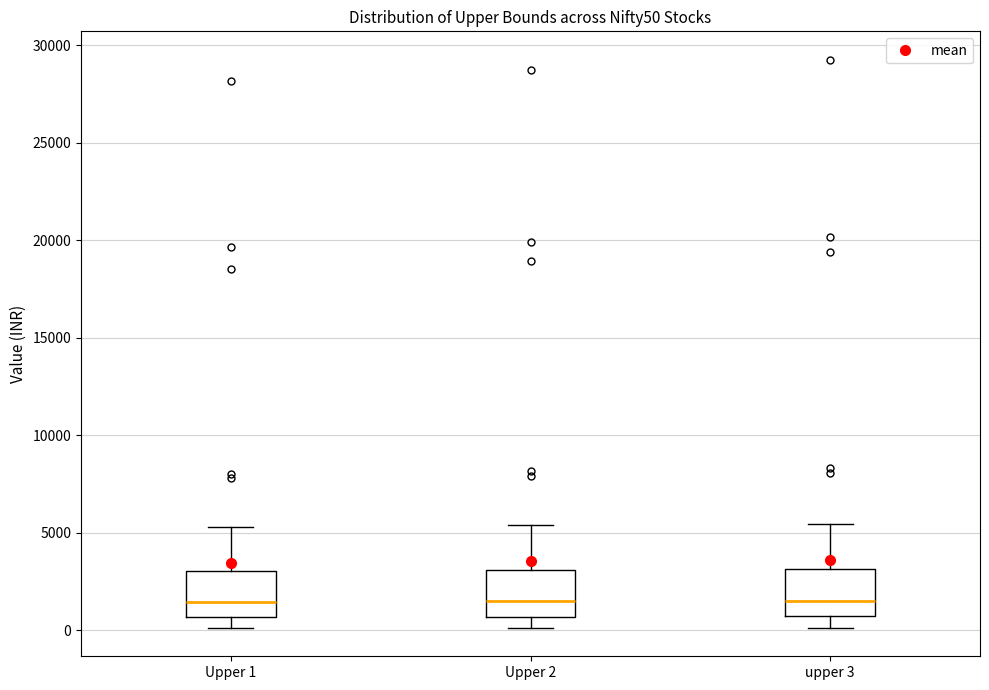

Where does the median line of the box for Upper 2 sit on the y-axis? The values are not printed on the chart, so give them approximately, as read against the axis.

1500